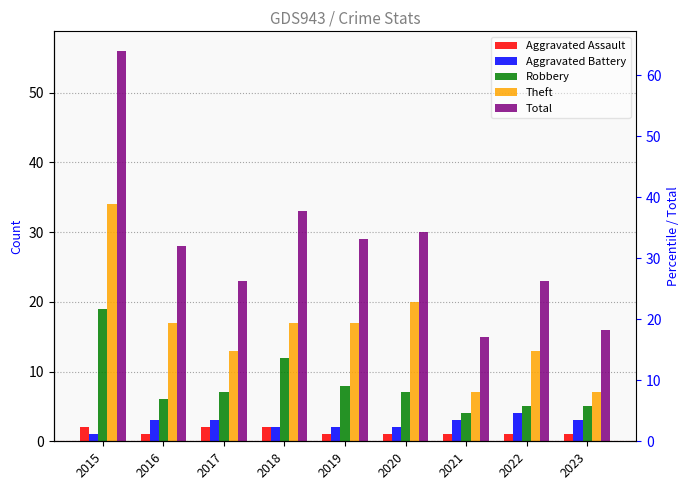

What is the average value of the Aggravated Assault series?

1